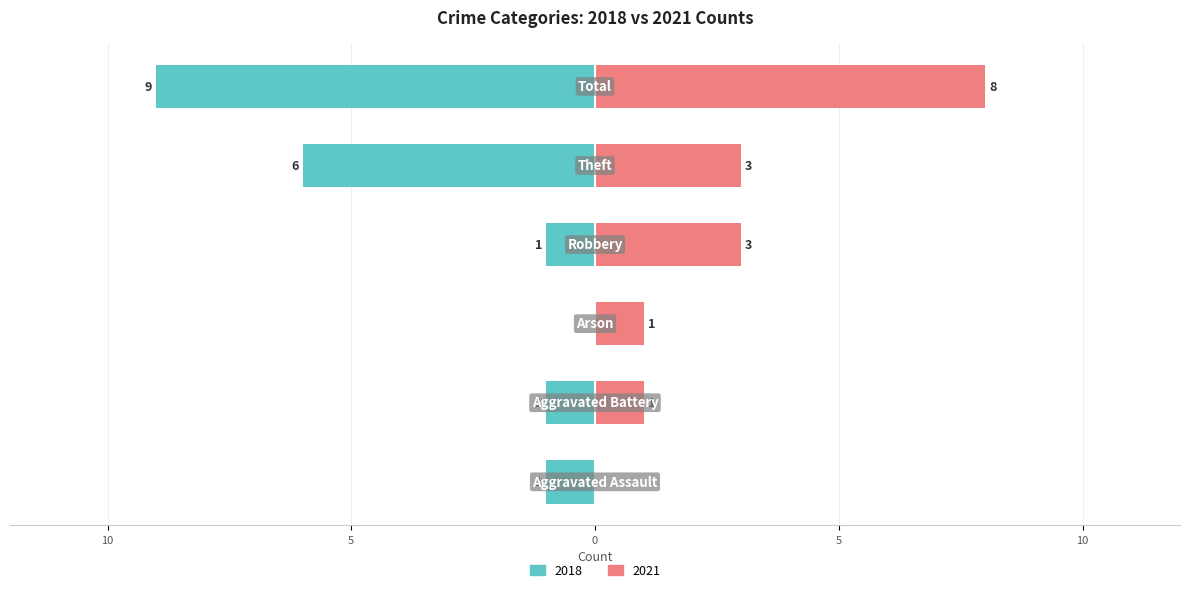

How many bars are there in total?

12